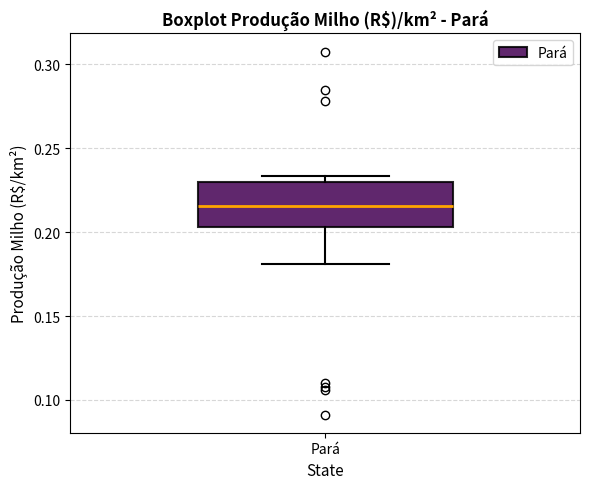

Transcribe this box plot: give where the median line is, the range the box spans, and where the two whiskers end, as read against the y-axis. The values are not printed on the chart, so give them approximately, as read against the axis.

median 0.215, box 0.205 to 0.230, whiskers 0.180 to 0.235